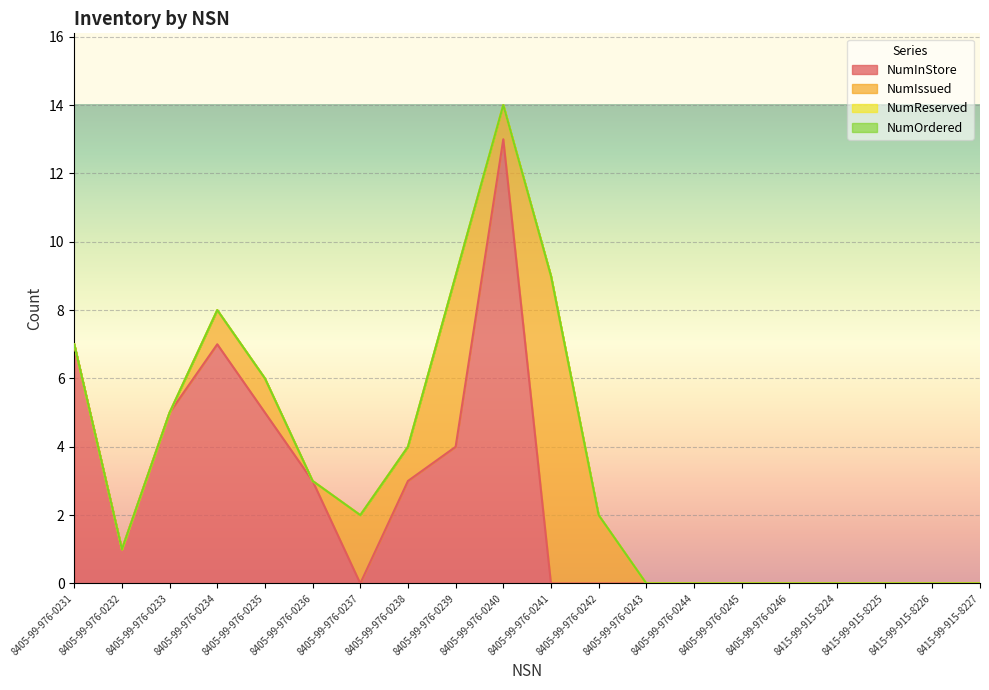

True or false: NumOrdered and NumReserved intersect in this chart.

False